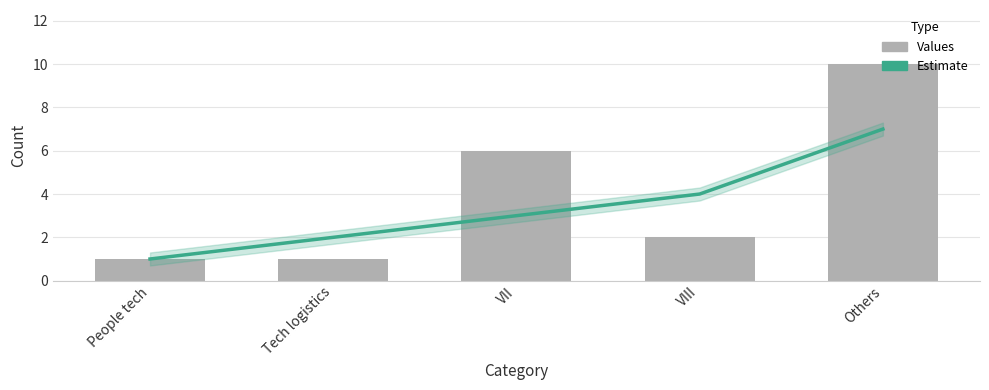

What is the spread (max minus min) of values at Tech logistics?

1